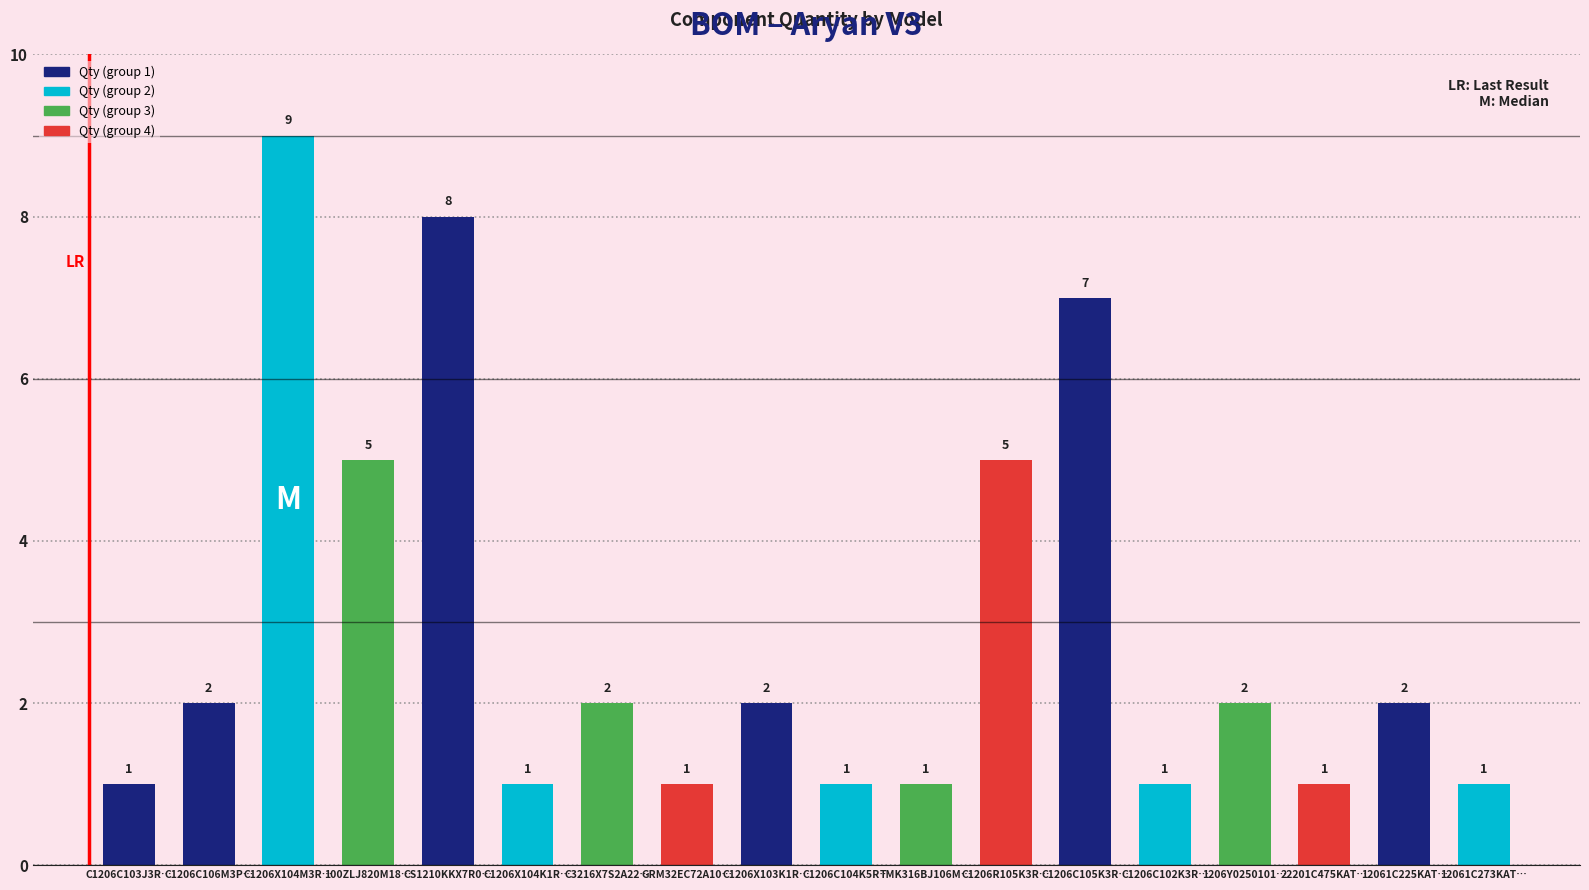

What is the difference between the maximum and minimum values?

8